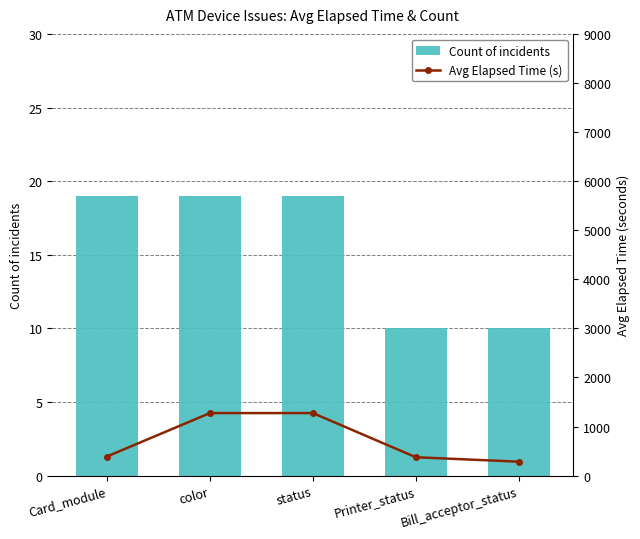

The Count of incidents series shows 34 at status. True or false?

False